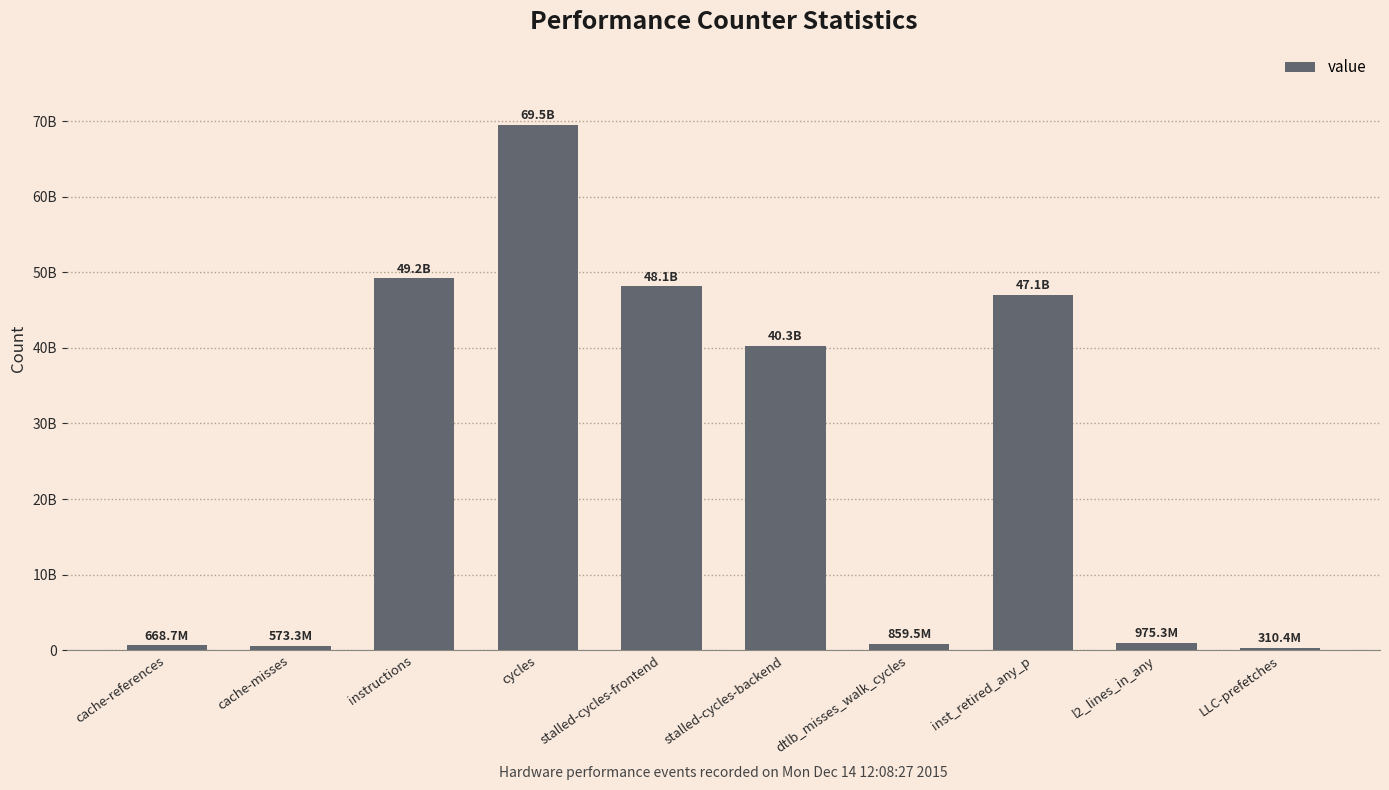

Reading left to right, transcribe all the data shown in this chart.

cache-references=668724571	cache-misses=573301728	instructions=49203678832	cycles=69541416691	stalled-cycles-frontend=48113031453	stalled-cycles-backend=40294164539	dtlb_misses_walk_cycles=859479561	inst_retired_any_p=47053703237	l2_lines_in_any=975272173	LLC-prefetches=310446681